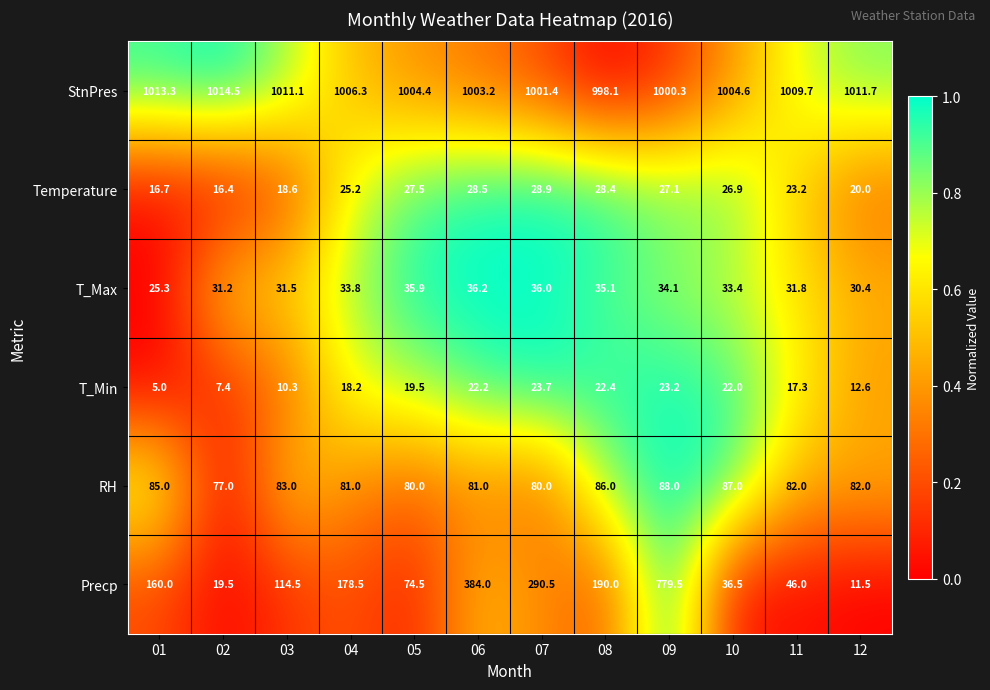

Which series has the largest range (max minus min)?

Precp